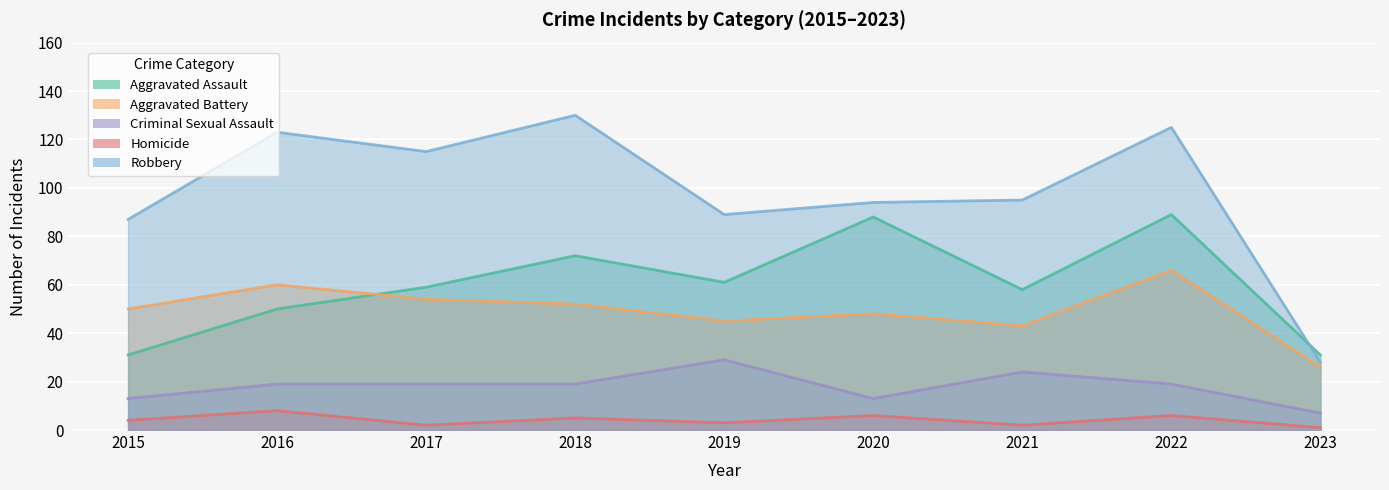

Which series changed the most between 2018 and 2023?

Robbery